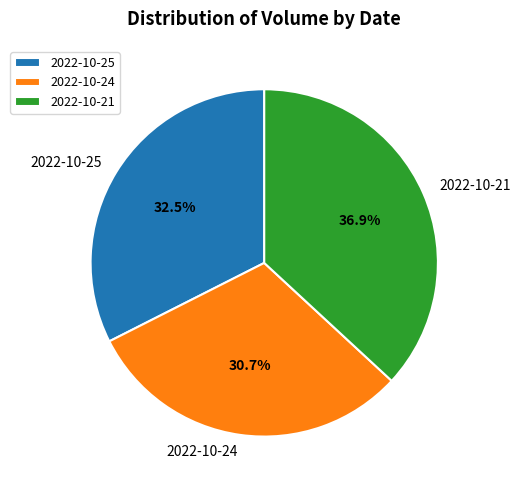

To the nearest percent, what is the difference between the 2022-10-24 and 2022-10-21 slice percentages?

6%